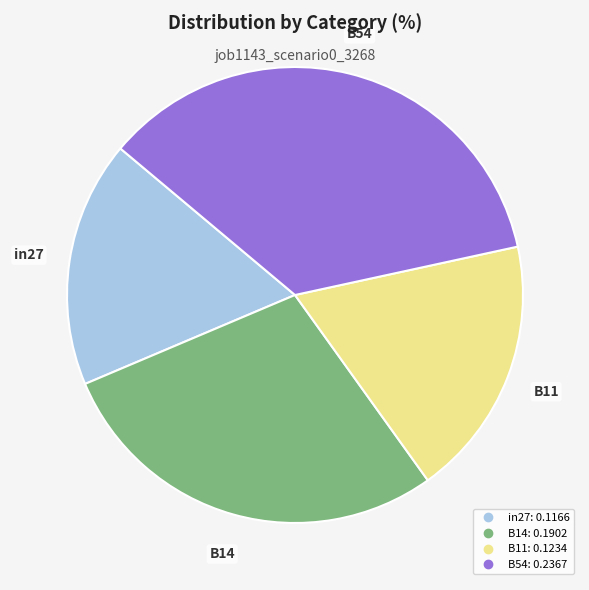

Is there any slice that represents more than half of the pie?

No